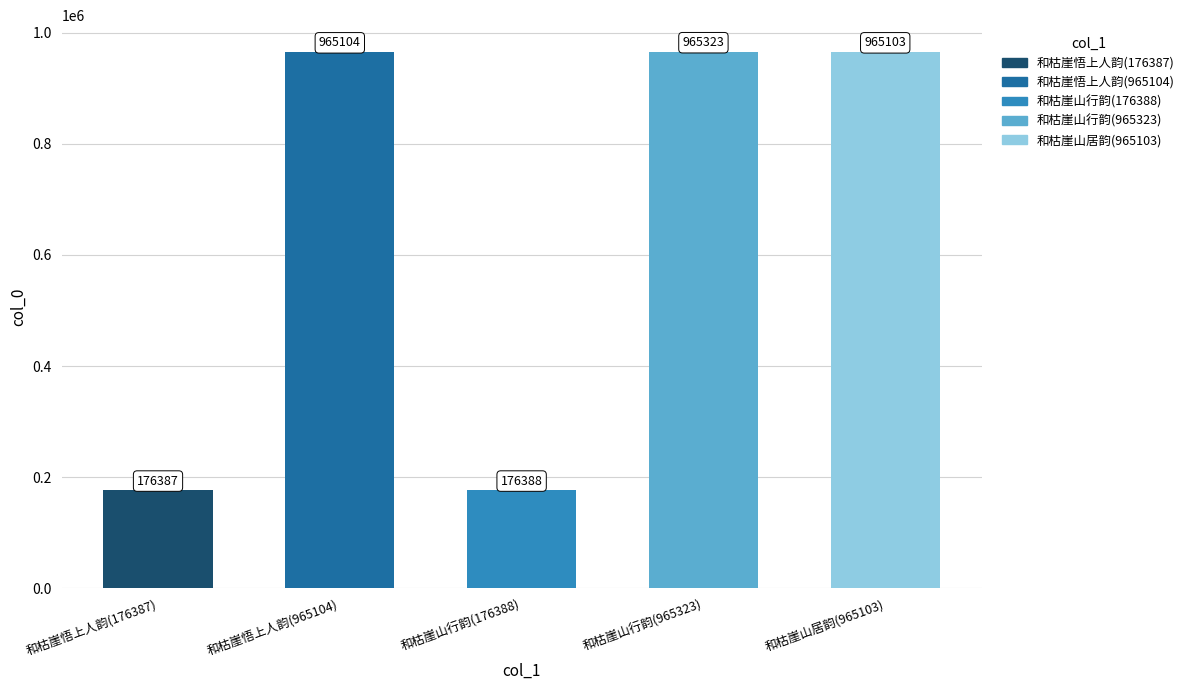

What is the value of the 1st bar from the left?

176387